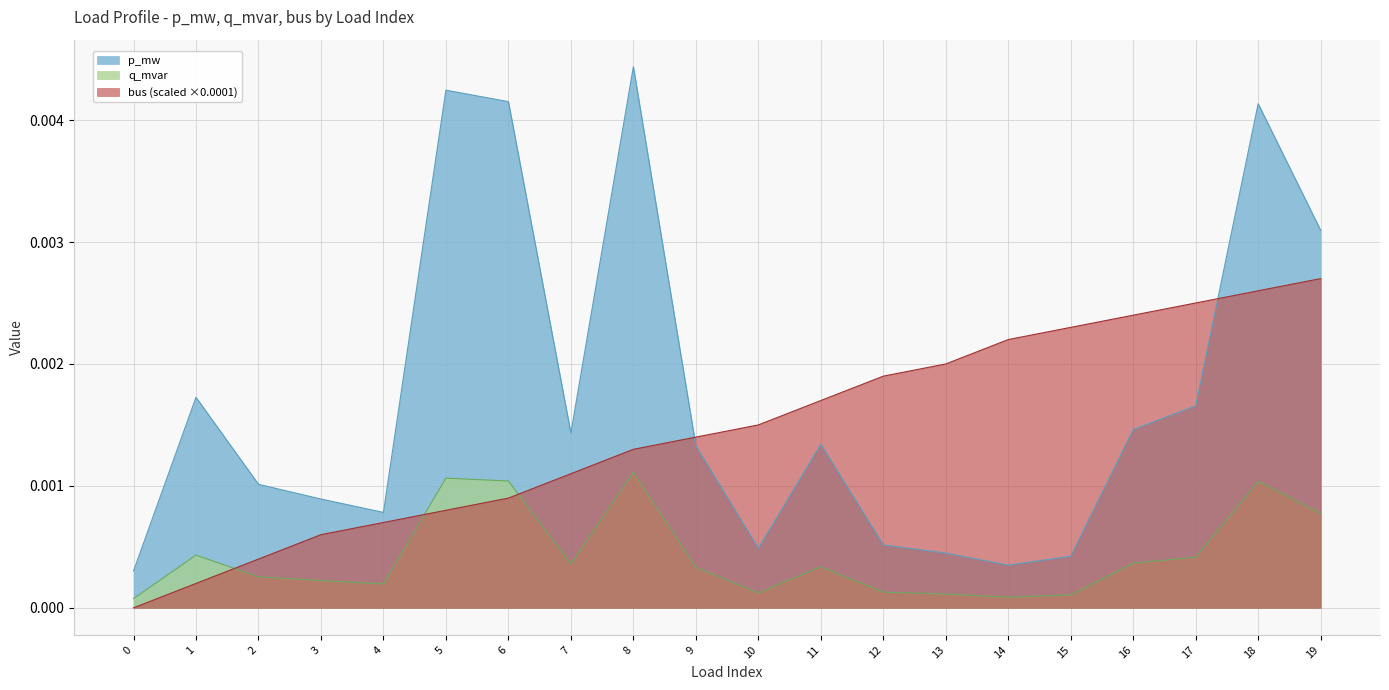

The bus series shows 0.0 at 12. True or false?

False